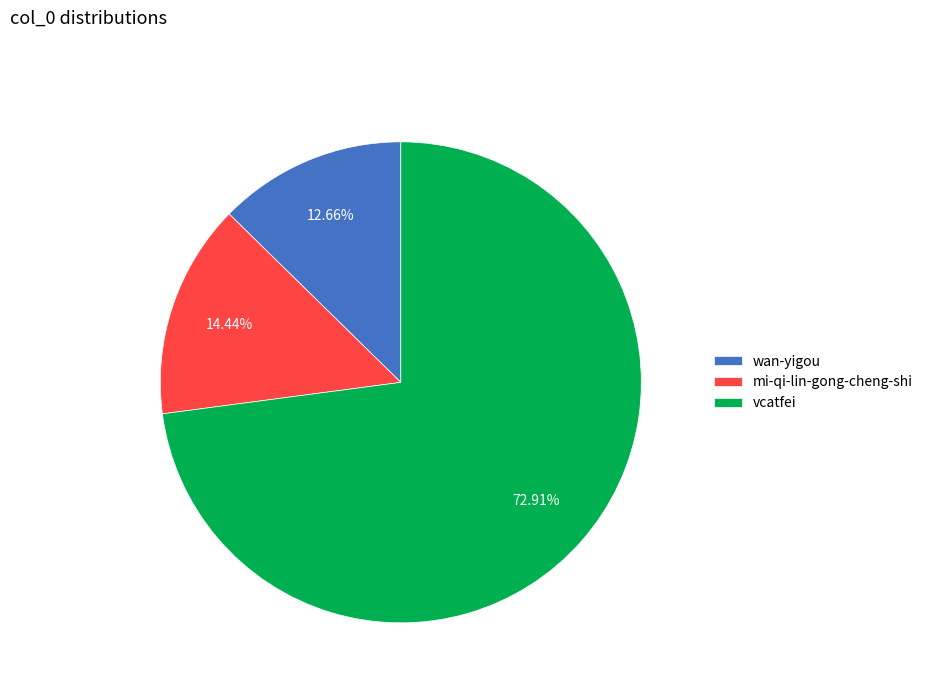

The wan-yigou slice represents 13% of the pie. True or false?

True